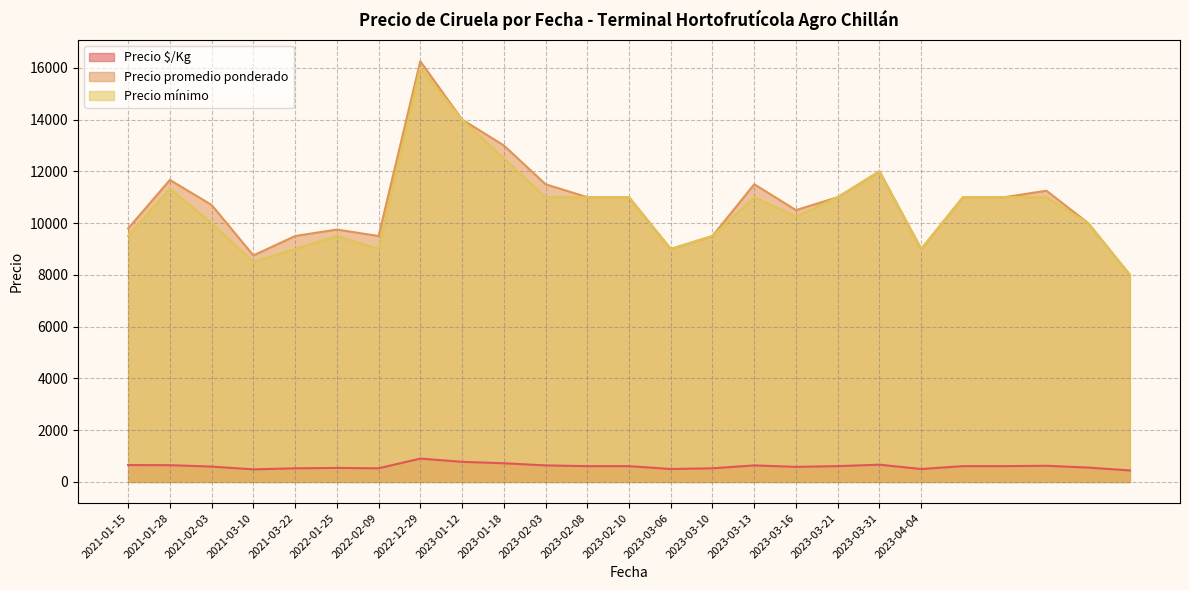

True or false: Precio mínimo and Precio $/Kg cross at least once.

False